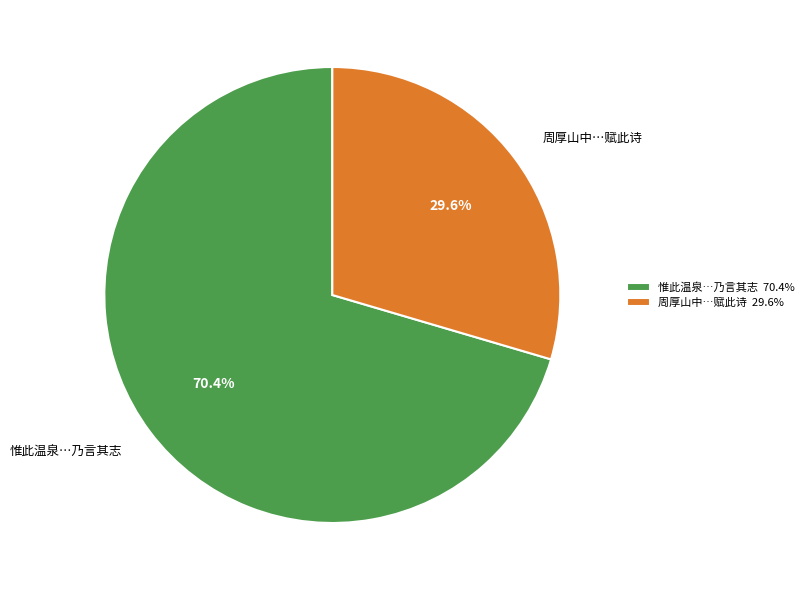

Approximately how many times larger is the value at 周厚山中…赋此诗 compared to 惟此温泉…乃言其志?

0.4